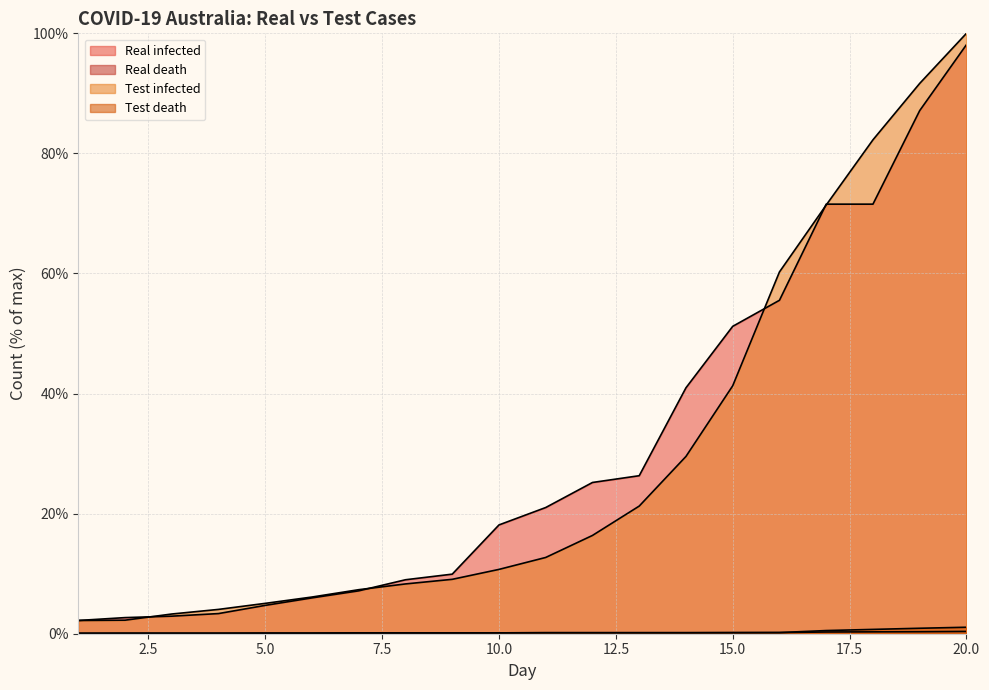

At 10, list the series in order from smallest to largest.

Real death, Test death, Test infected, Real infected